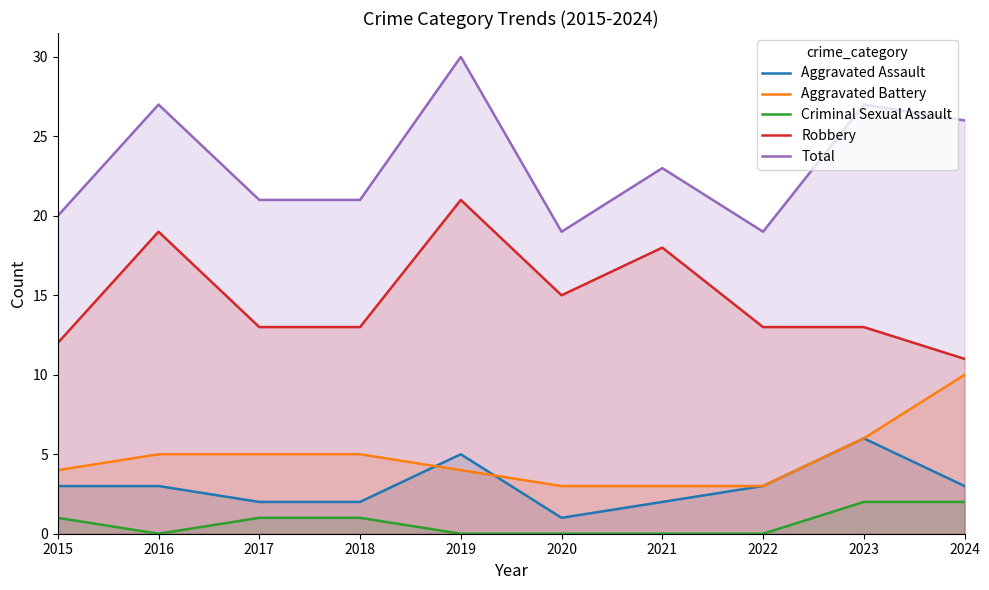

Is it true that Aggravated Assault equals 6 at 2023?

True